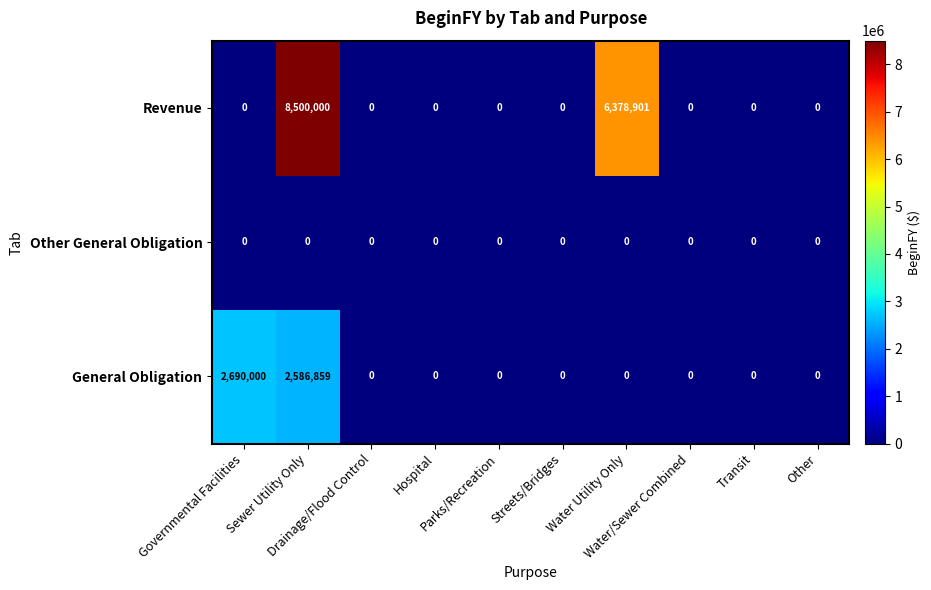

What is the sum of all General Obligation values?

5276859